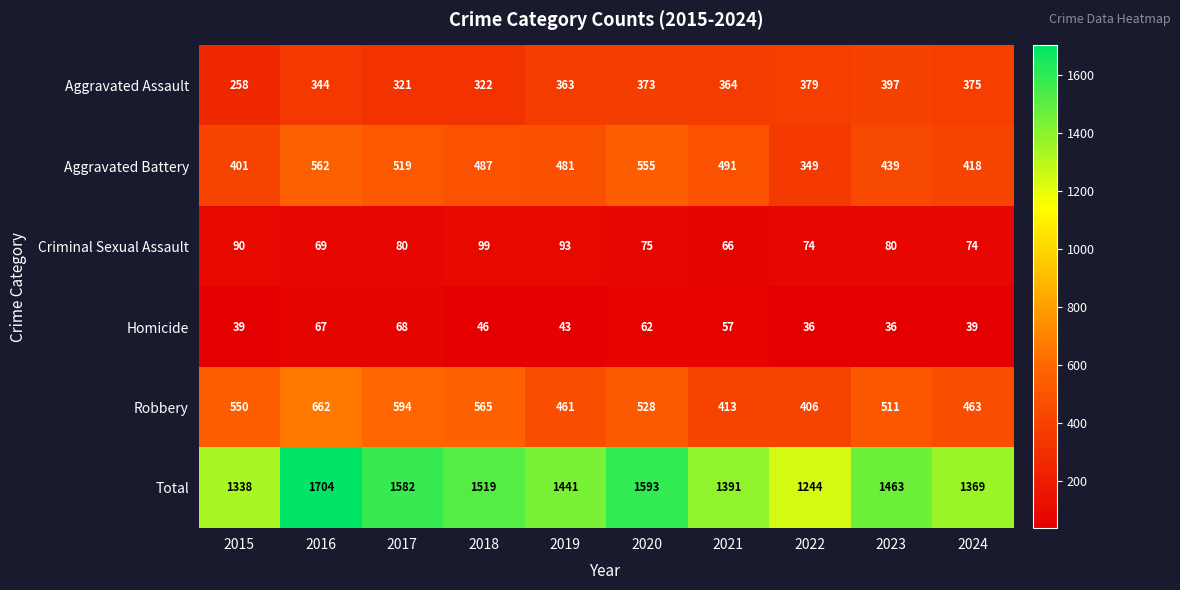

Rank the series at 2020 from lowest to highest value.

Homicide, Criminal Sexual Assault, Aggravated Assault, Robbery, Aggravated Battery, Total